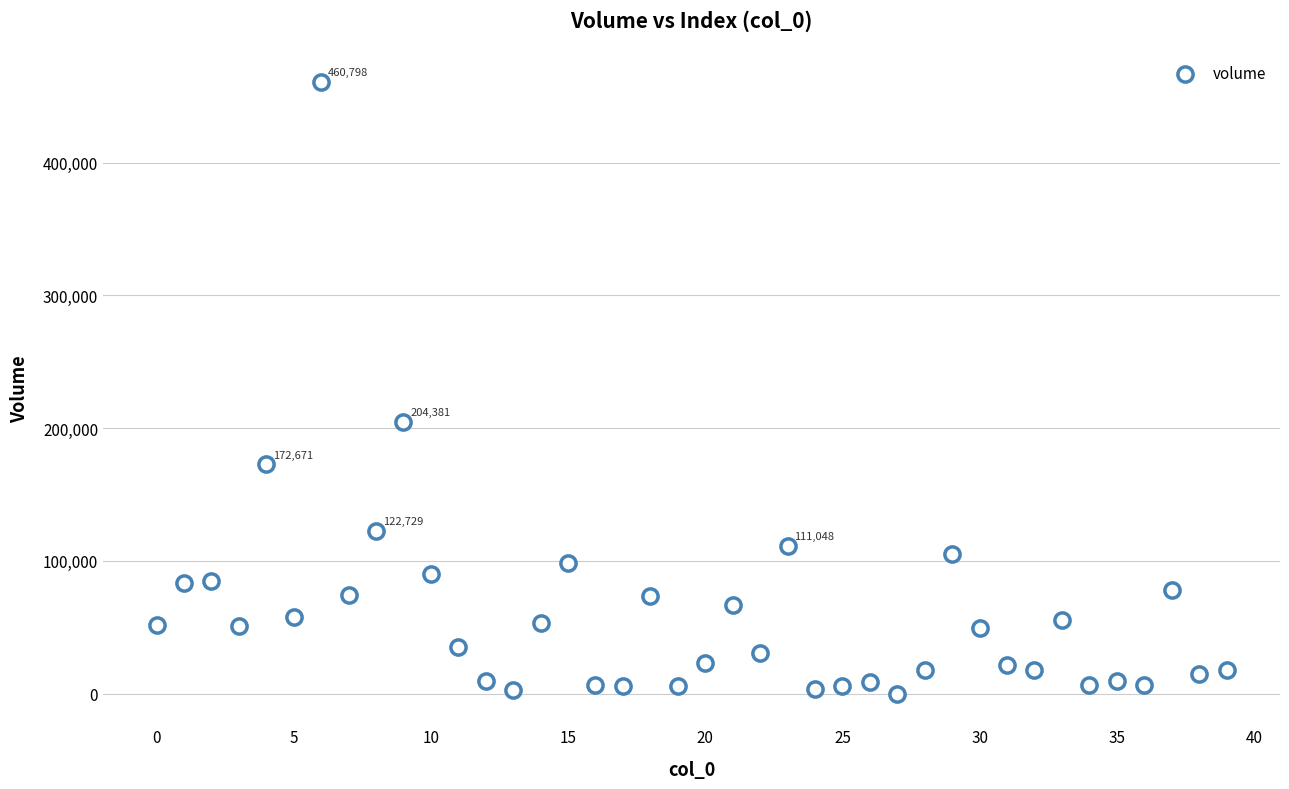

What Y value in the scatter plot is closest to 230408?

204380.9